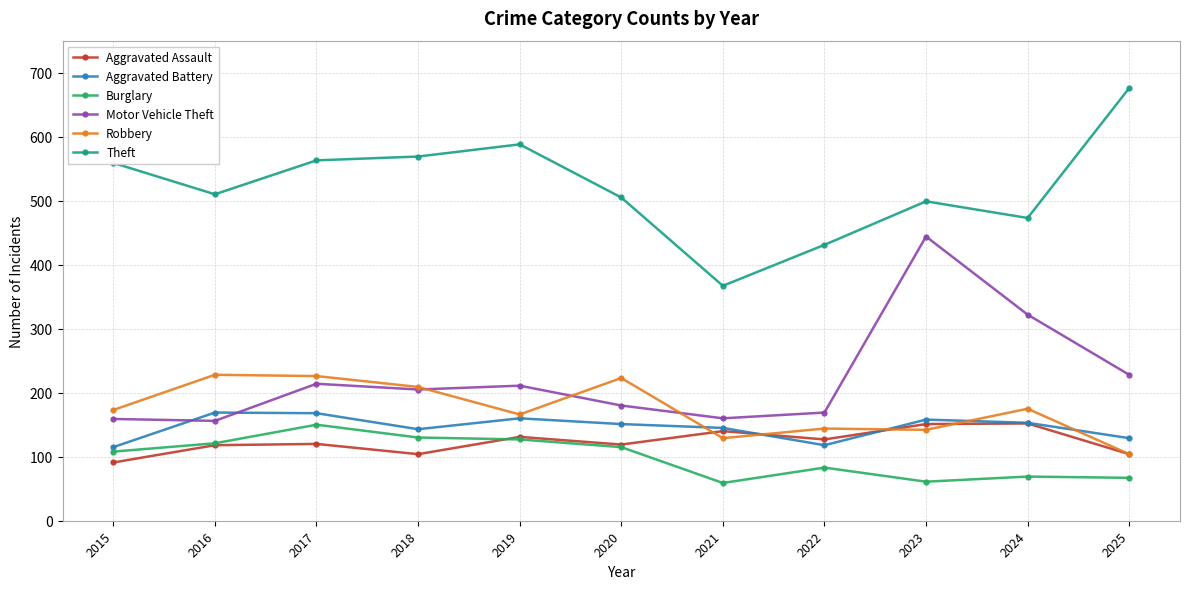

In Theft, how many points are higher than both neighbors (excluding endpoints)?

2